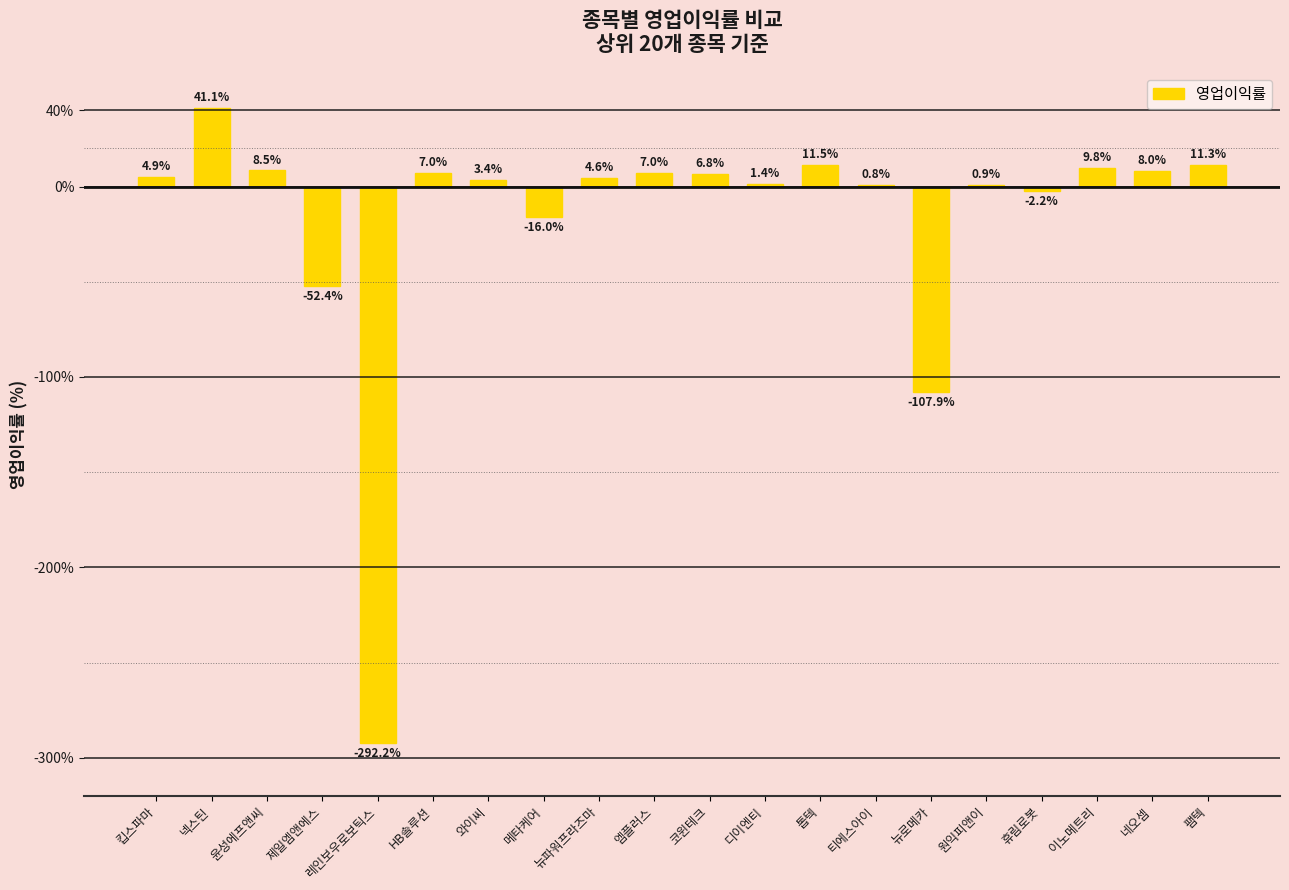

The chart shows a value of -52.4 at 제일엠앤에스. True or false?

True